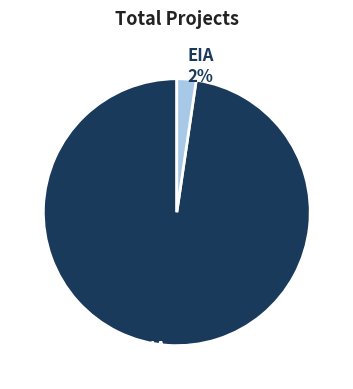

What percentage is the EIA slice, to the nearest percent?

2%